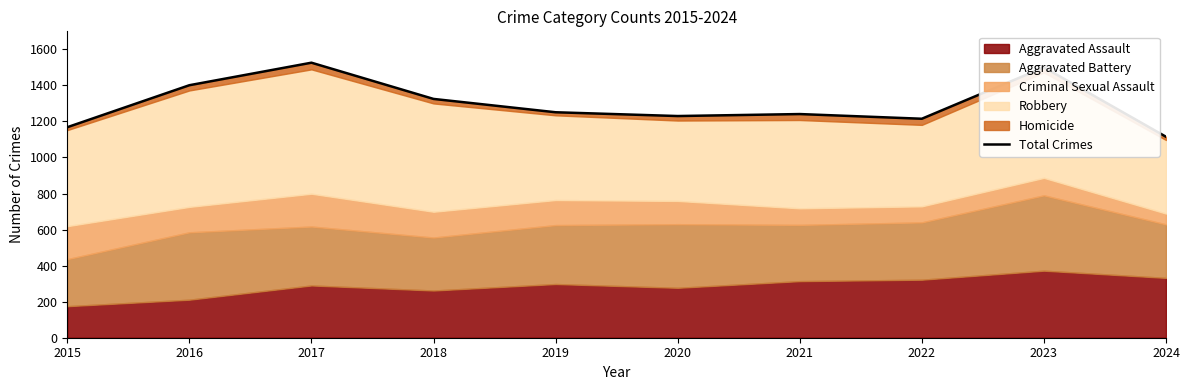

What is the difference between the second highest and minimum values?

385